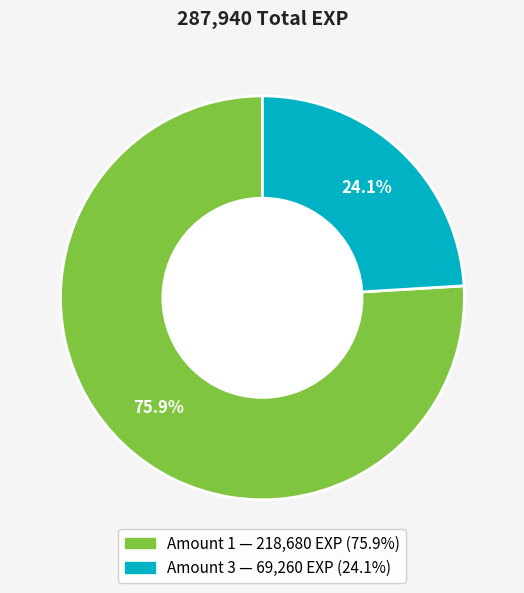

Is there any slice that represents more than half of the pie?

Yes